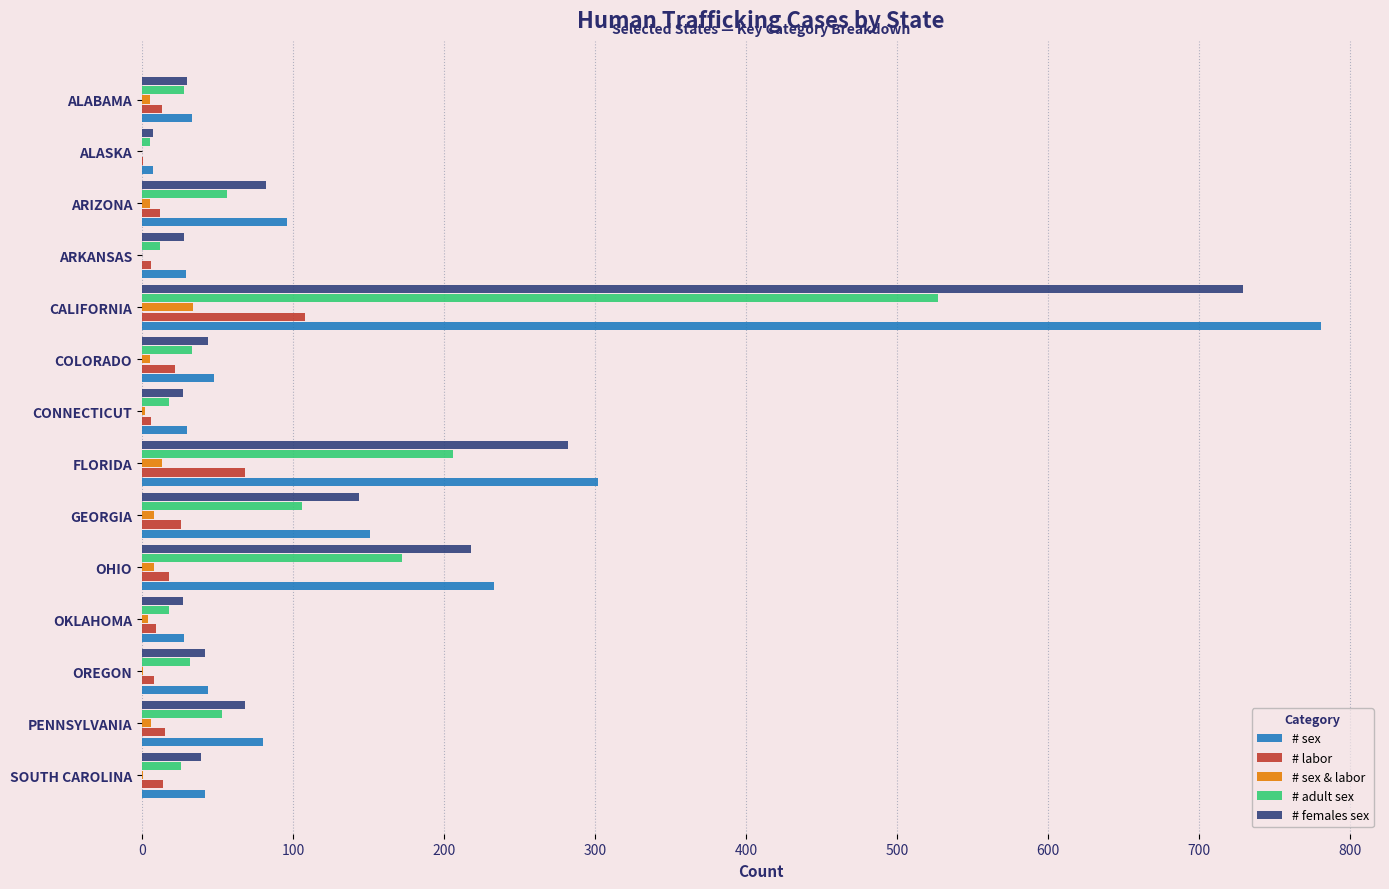

Count the number of categories in the chart.

14